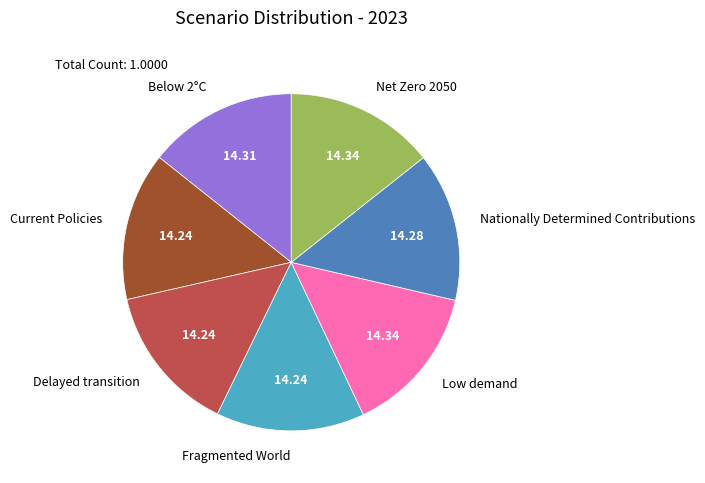

Is the sum of Current Policies and Fragmented World greater than half?

No